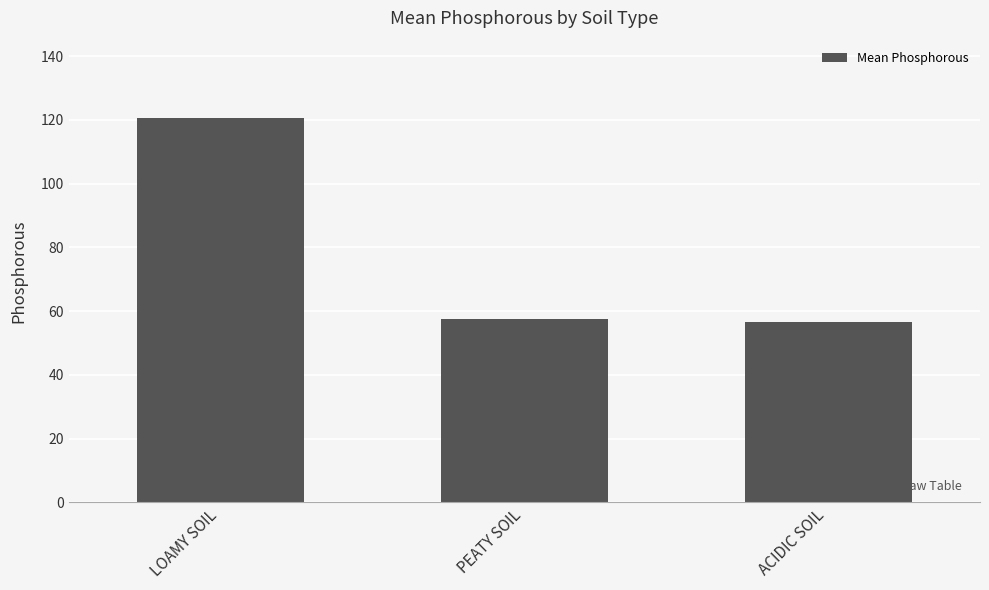

How many values are below 57?

1